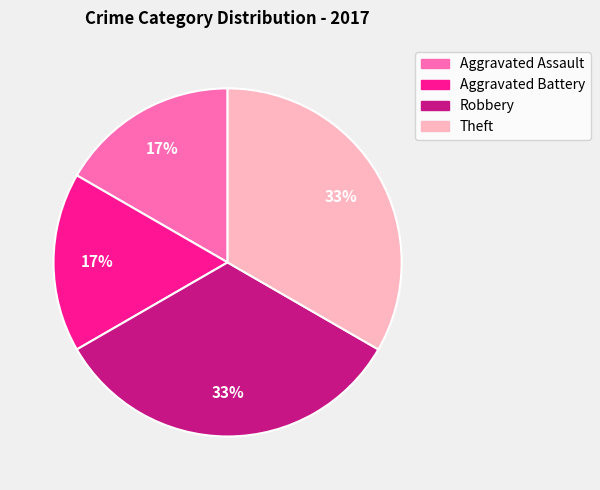

Is there any slice that represents more than half of the pie?

No